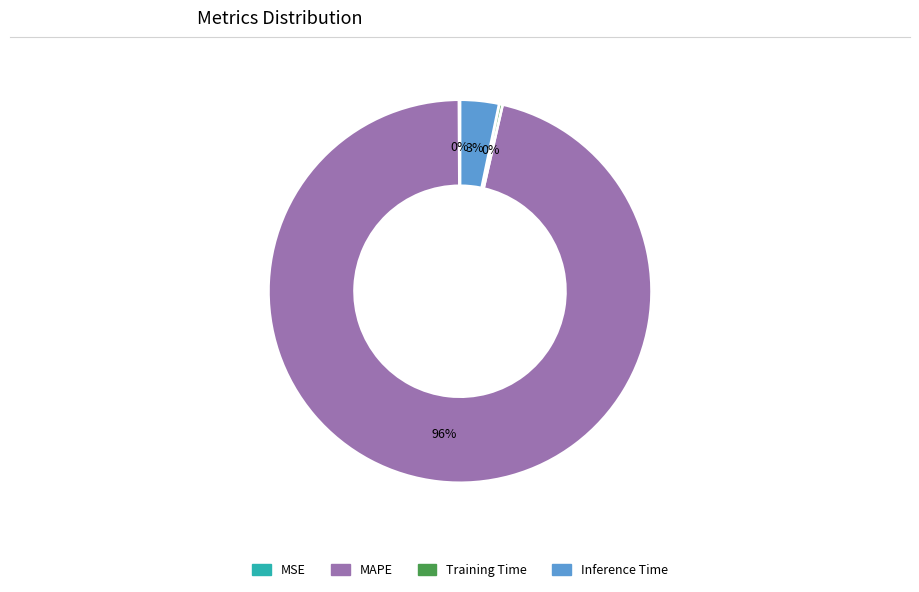

Is MAPE the majority of the pie?

Yes